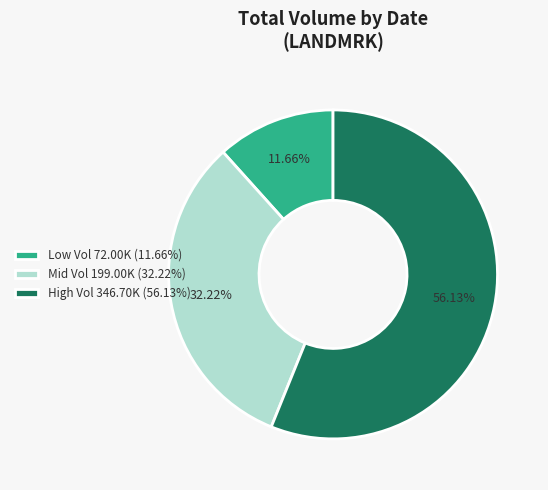

Rank the categories by value from highest to lowest.

High Vol 346.70K (56.13%), Mid Vol 199.00K (32.22%), Low Vol 72.00K (11.66%)